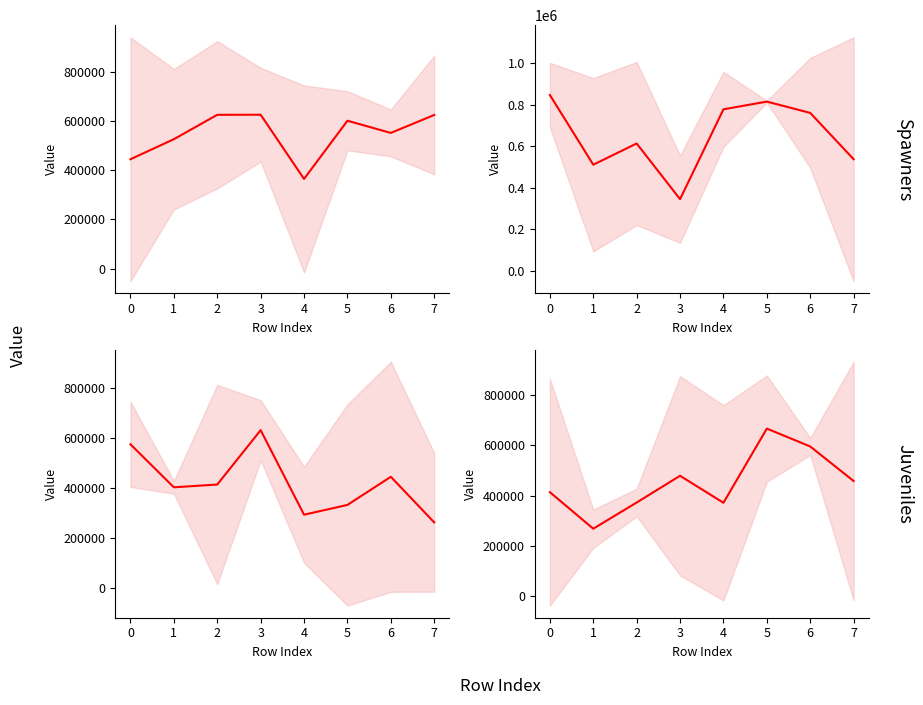

What is the value of the col_1+col_3 mean point at the 3rd from the left?

372145.0